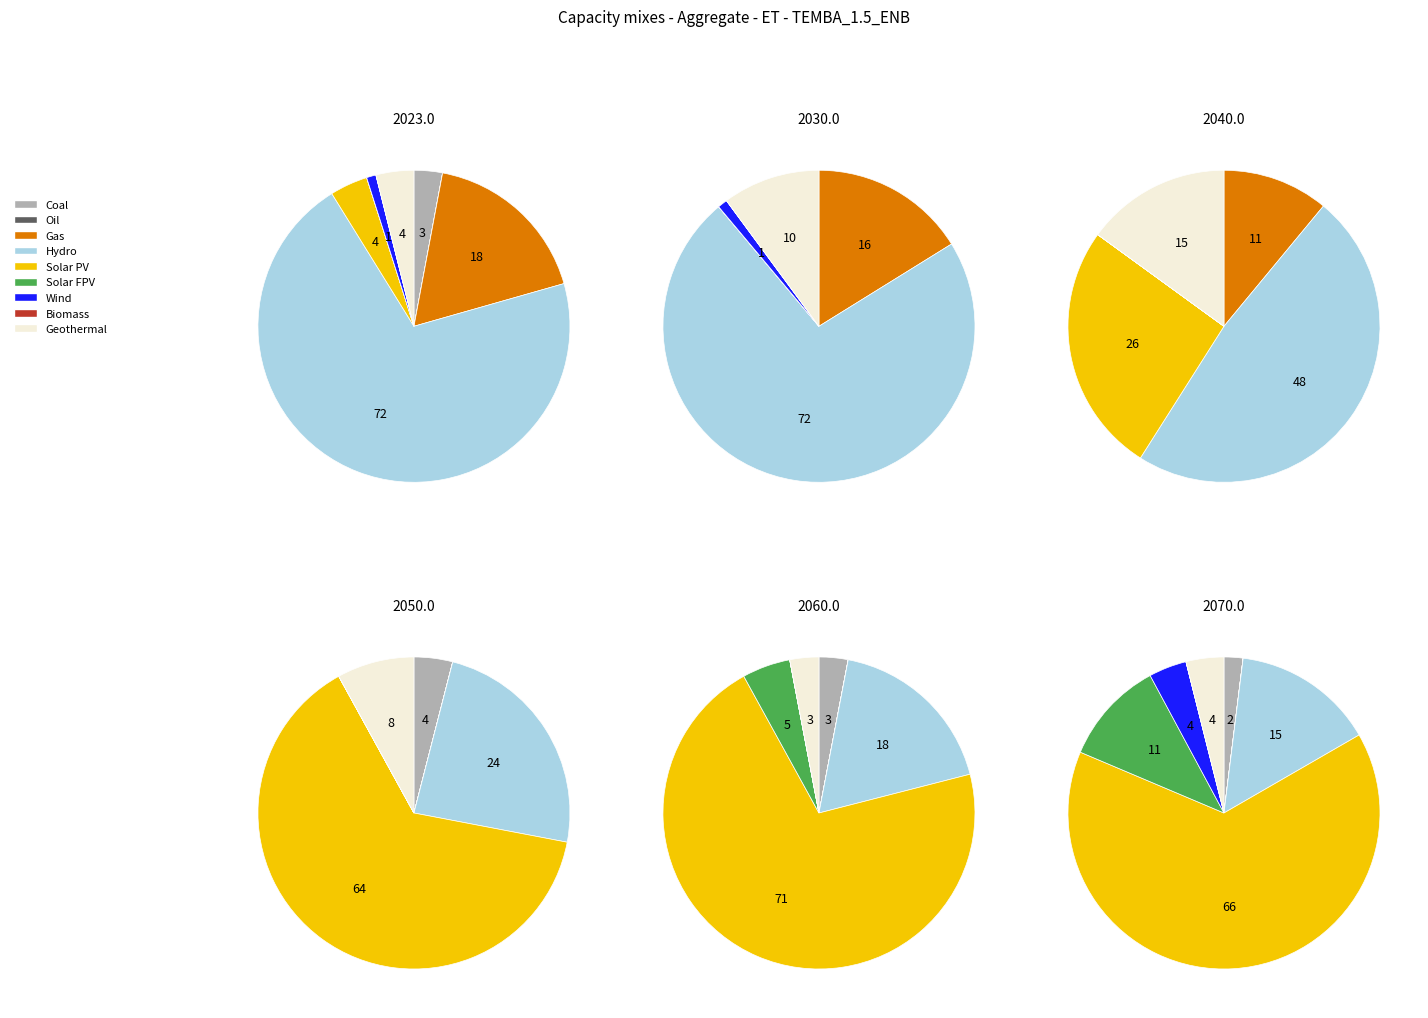

What percentage is the 6 slice, to the nearest percent?

18%